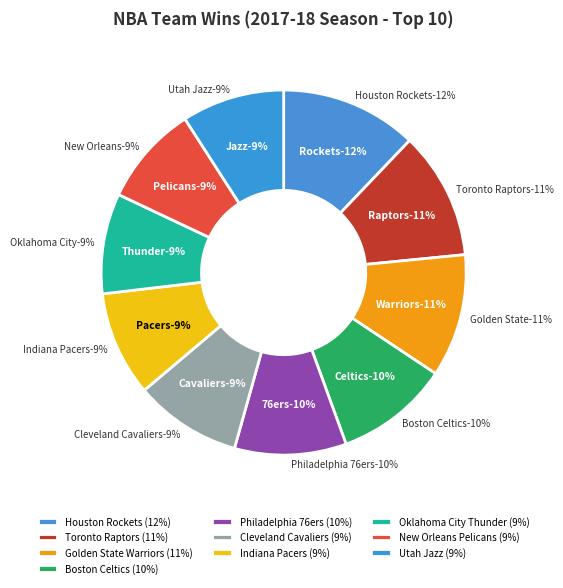

What is the total percentage of Philadelphia 76ers and Golden State Warriors?

20.8%